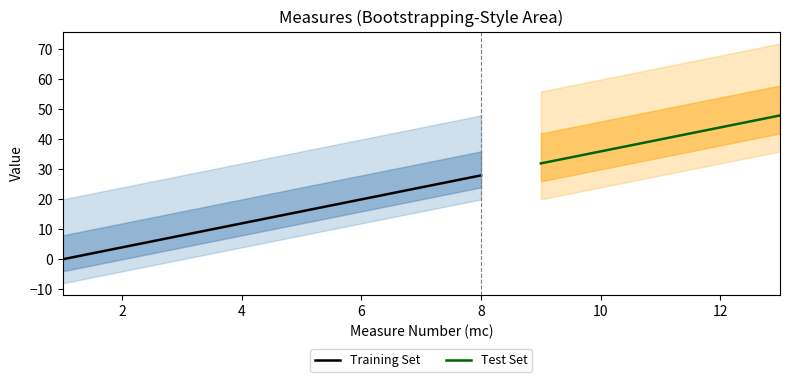

Does the chart have visible grid lines?

No